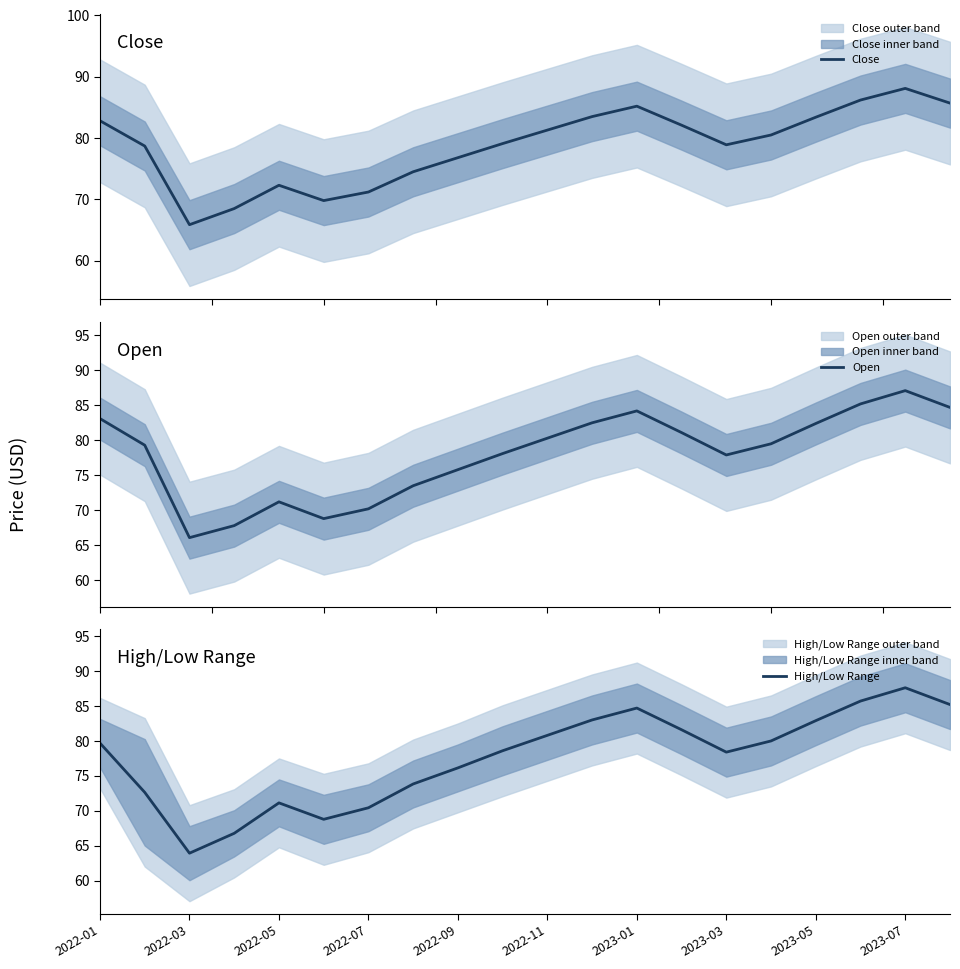

Which category has the lowest value in the High/Low Range series?

2022-03